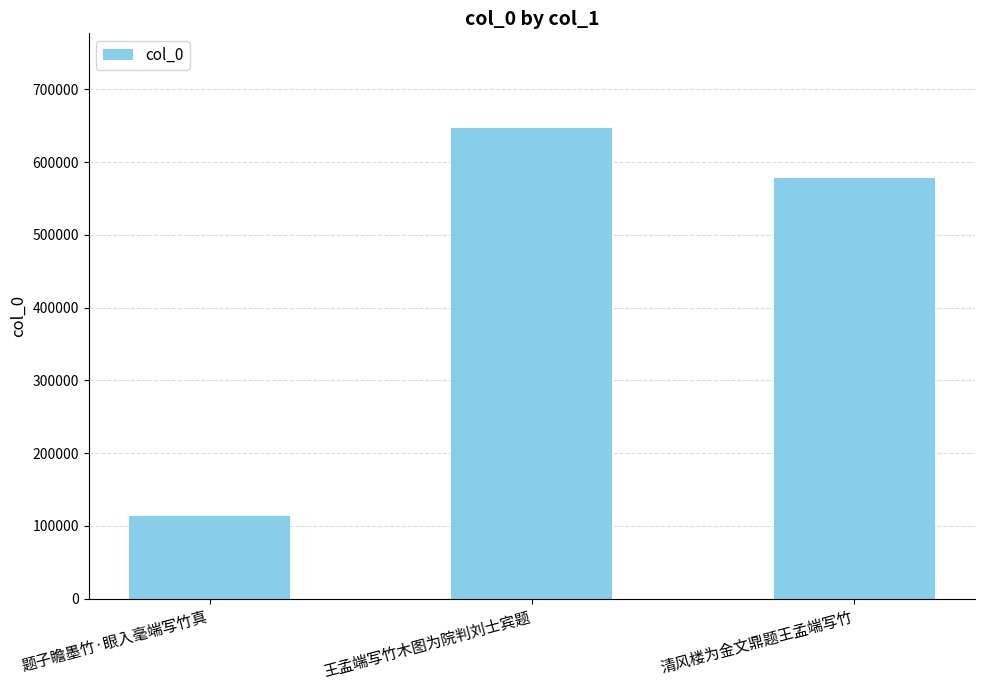

Reading left to right, list all the values displayed in this chart.

113715	647464	577993